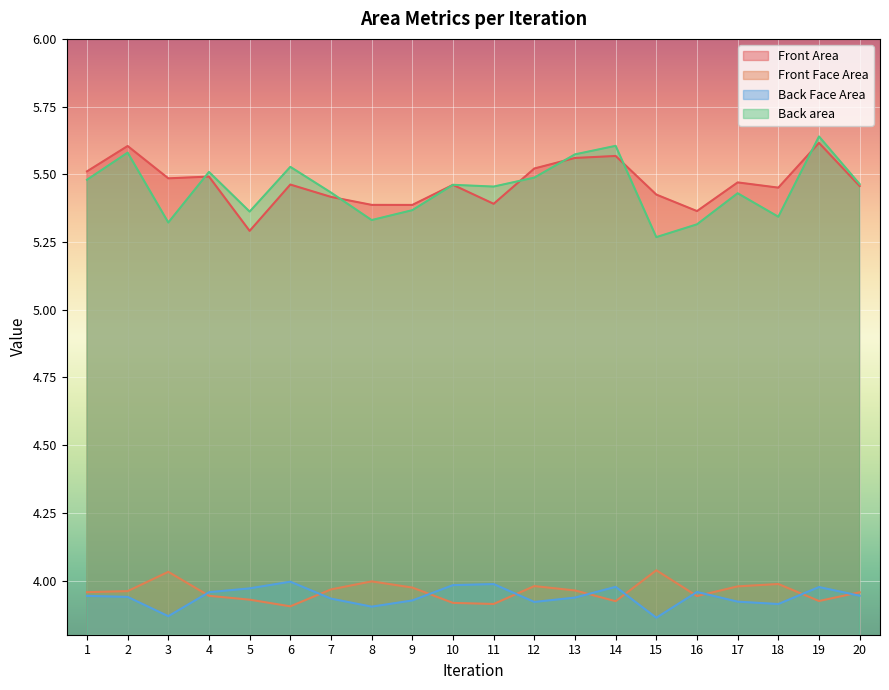

What is the approximate value of Front Area at 11?

5.4